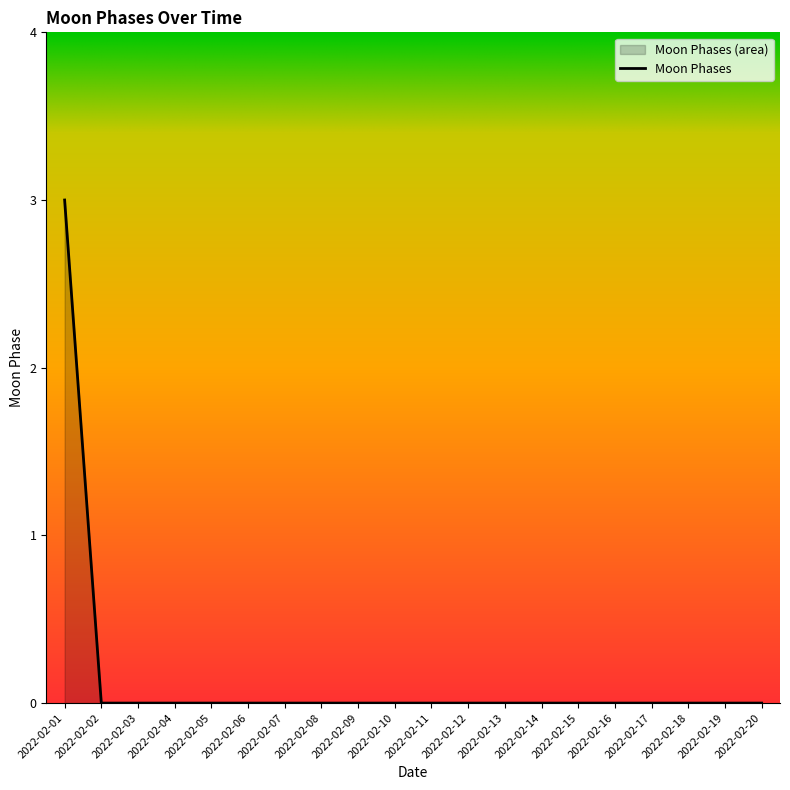

Reading right to left, extract all data points from this chart.

0	0	0	0	0	0	0	0	0	0	0	0	0	0	0	0	0	0	0	3